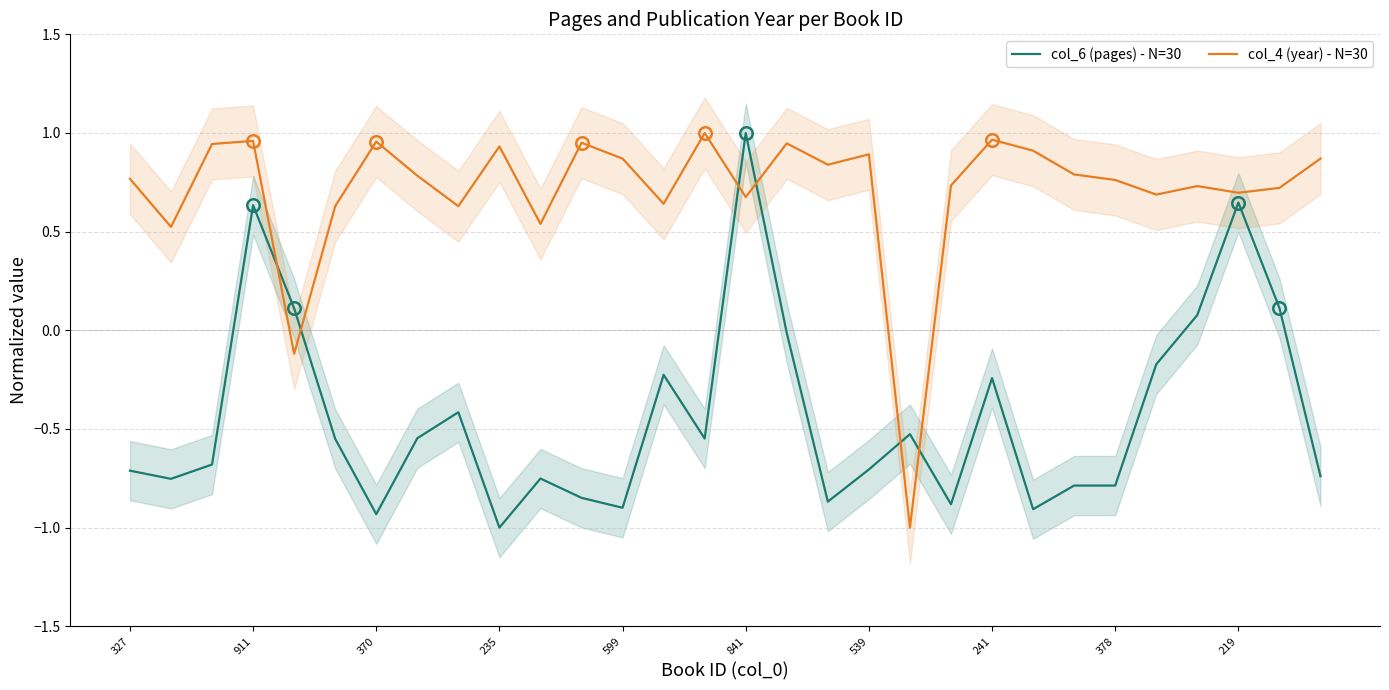

At which category is the sum across all series the highest?

841